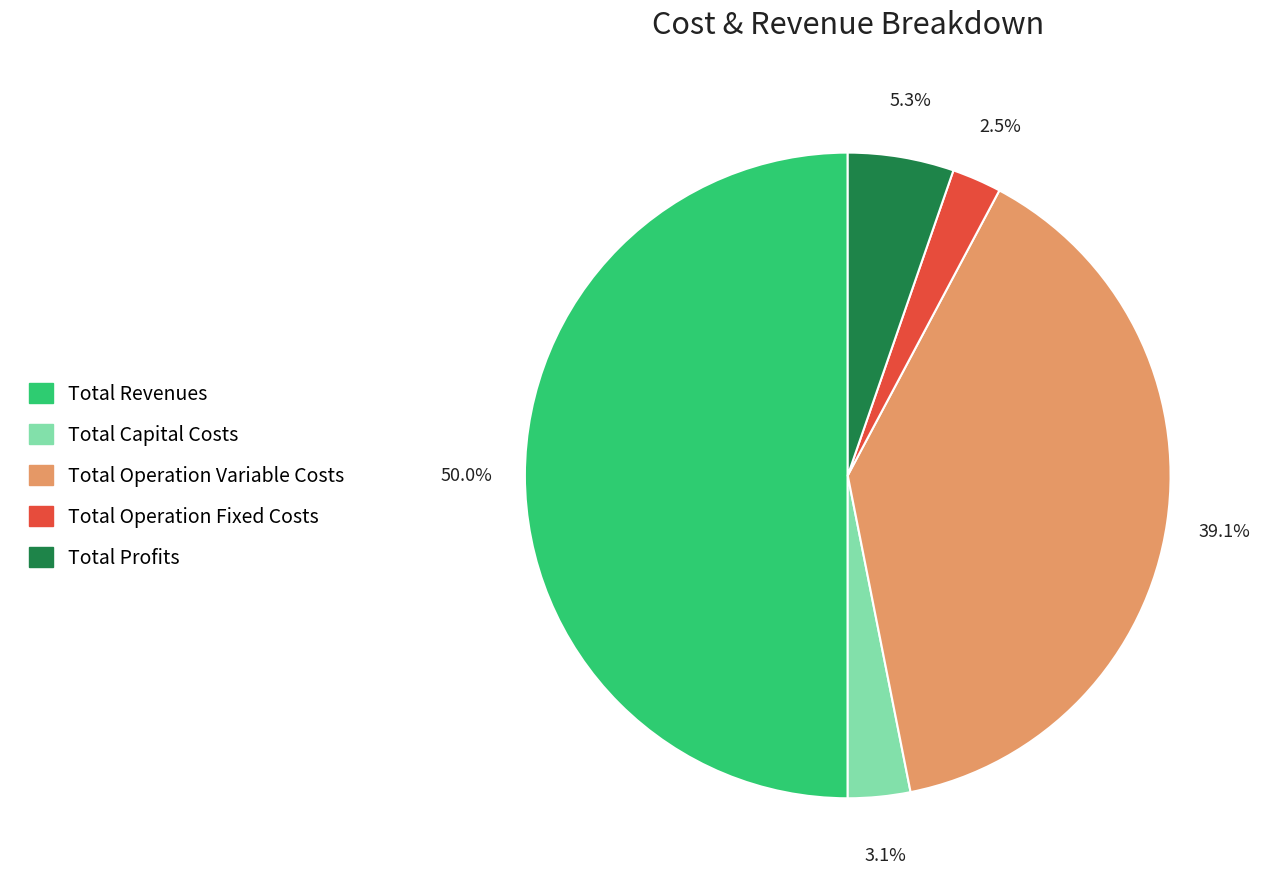

Between Total Operation Fixed Costs and Total Operation Variable Costs, which is larger?

Total Operation Variable Costs